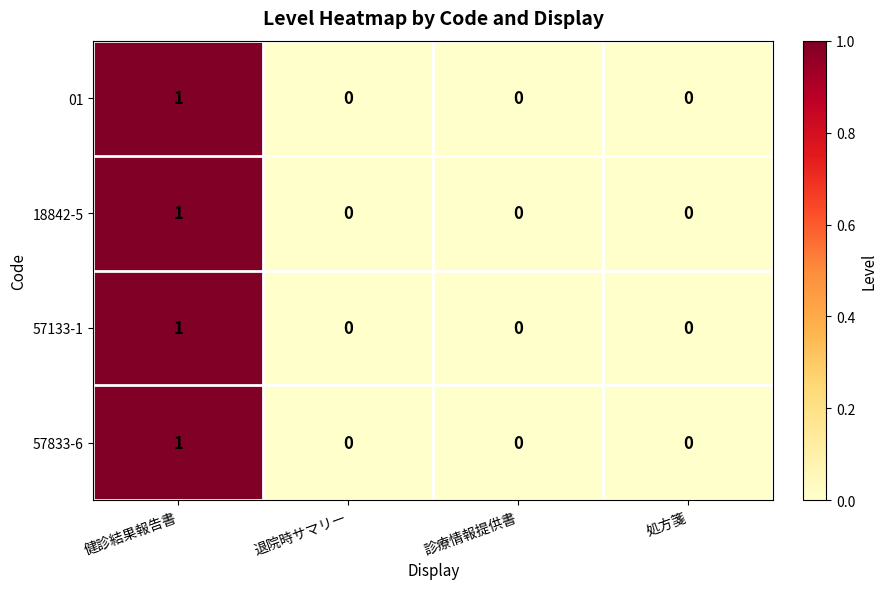

Reading left to right, what are all the values shown in this chart?

01: 1	0	0	0
18842-5: 1	0	0	0
57133-1: 1	0	0	0
57833-6: 1	0	0	0